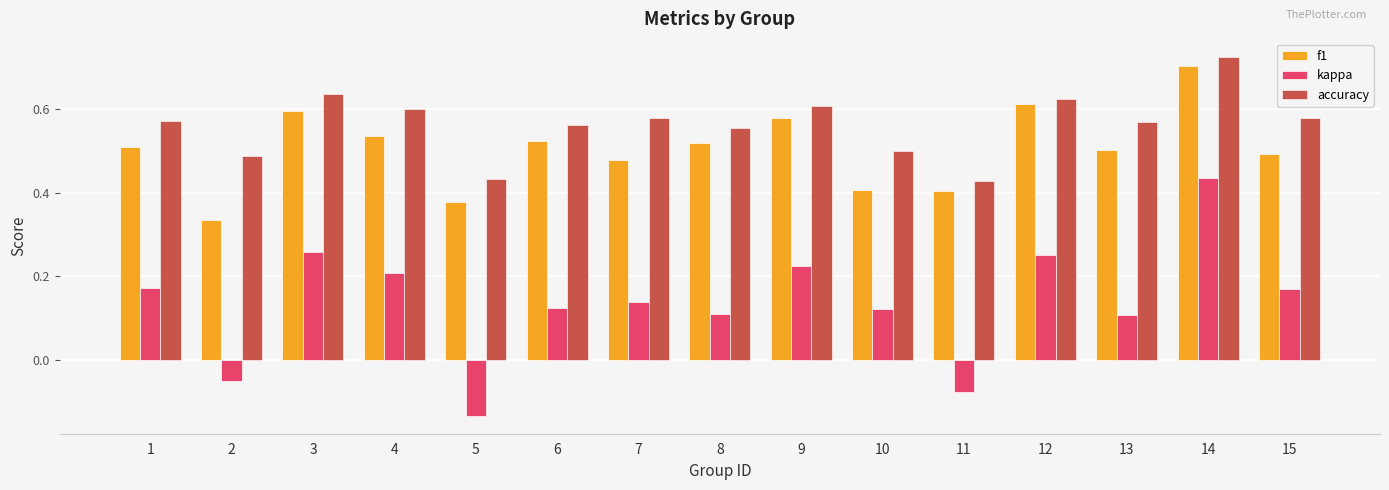

What is the total value across all series at 12?

1.5